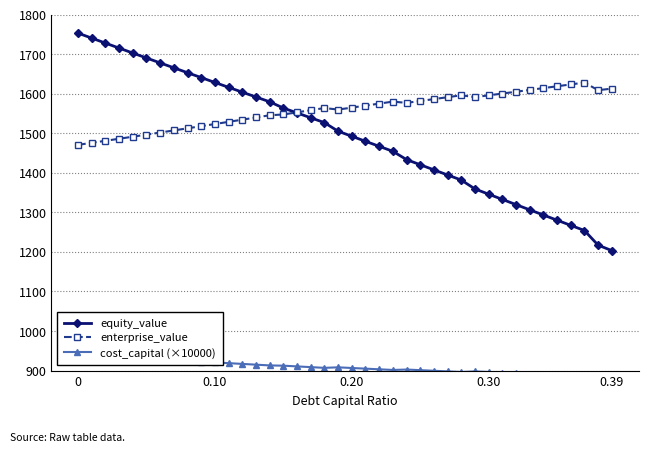

True or false: cost_capital (×10000) has more than 2 interior local peaks.

True